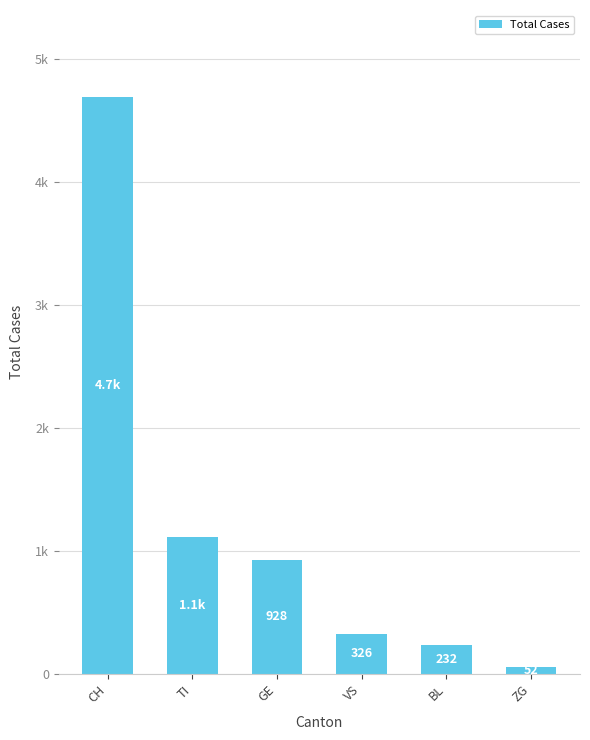

What is the sum of all values?

7344